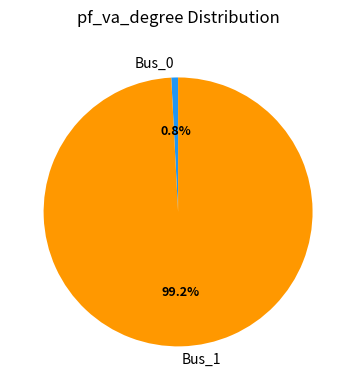

To the nearest percent, what is the combined percentage of Bus_1 and Bus_0?

100%